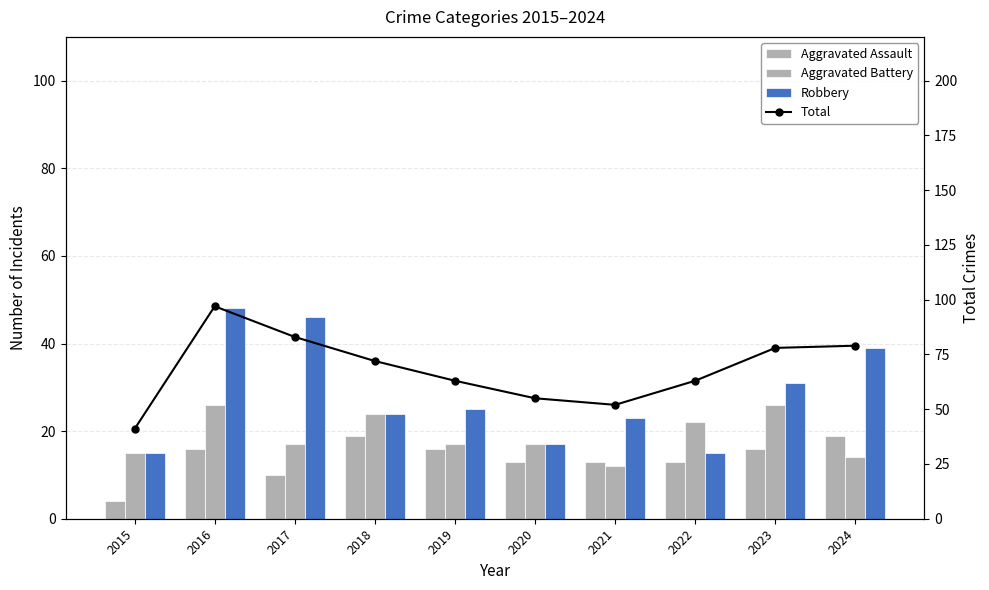

Which category has the lowest value across all series?

2015